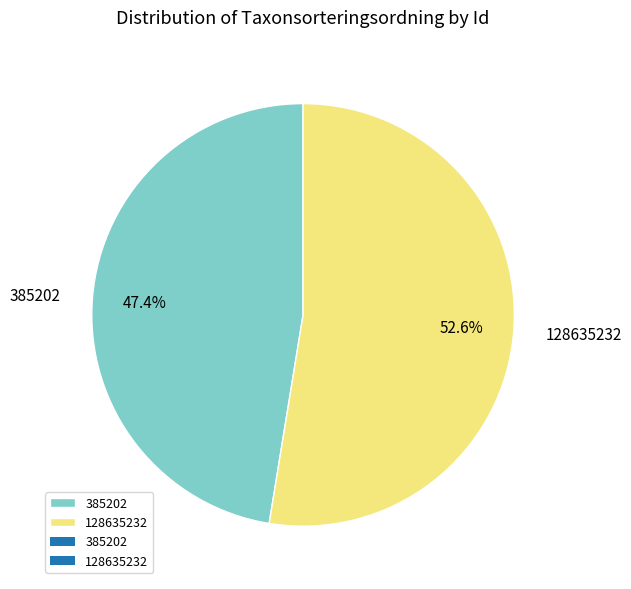

What percentage is NOT represented by 128635232?

47.4%